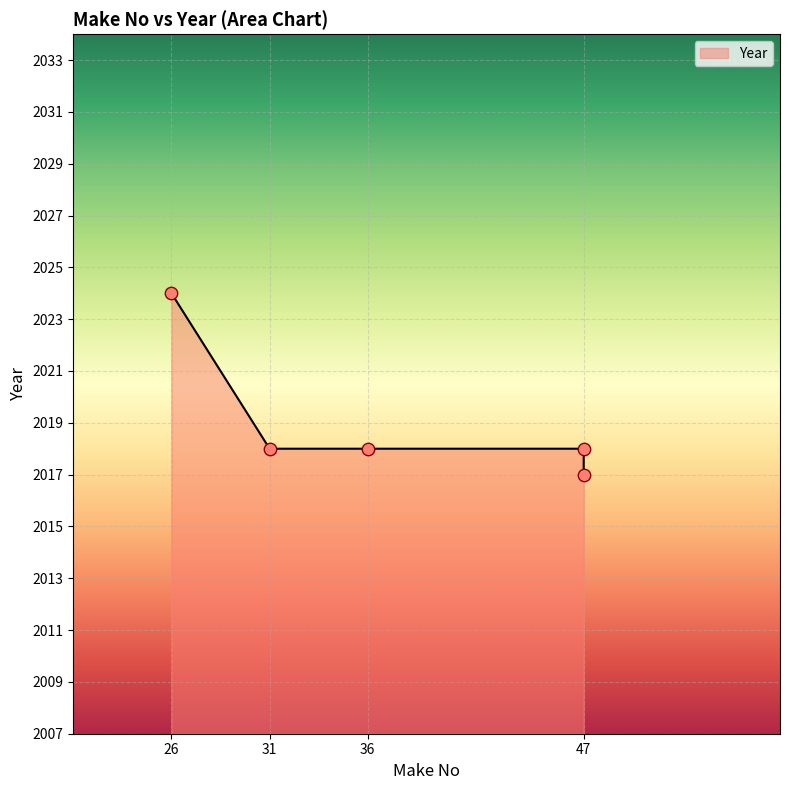

What is the ratio of the value at 31 to the value at 47?

1.0